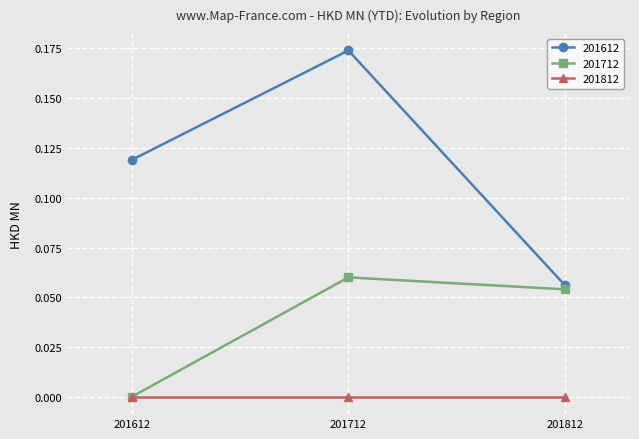

At which category does the chart reach its peak across all series?

201712